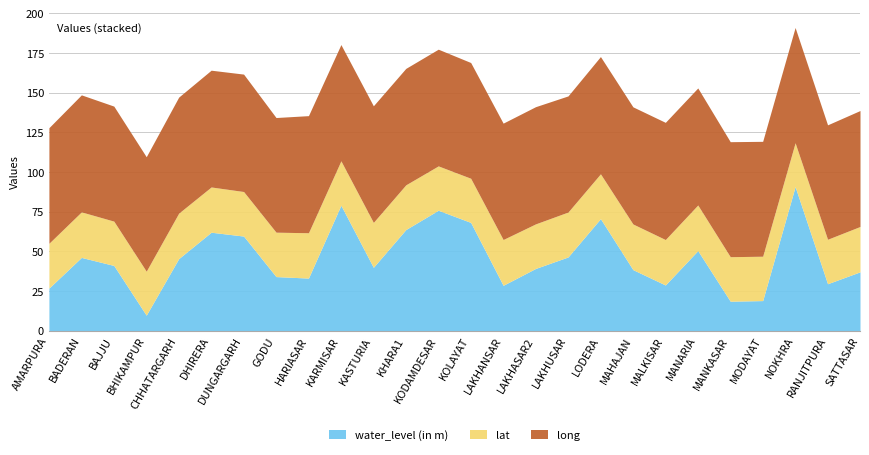

What is the total value across all series at LAKHANSAR?

130.7